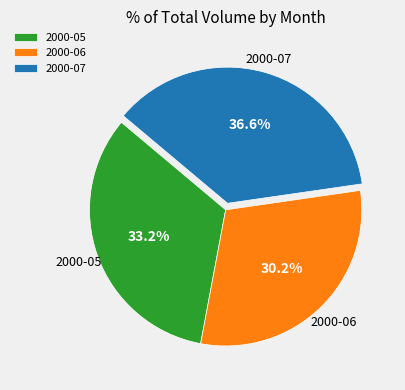

Is there any slice that represents more than half of the pie?

No